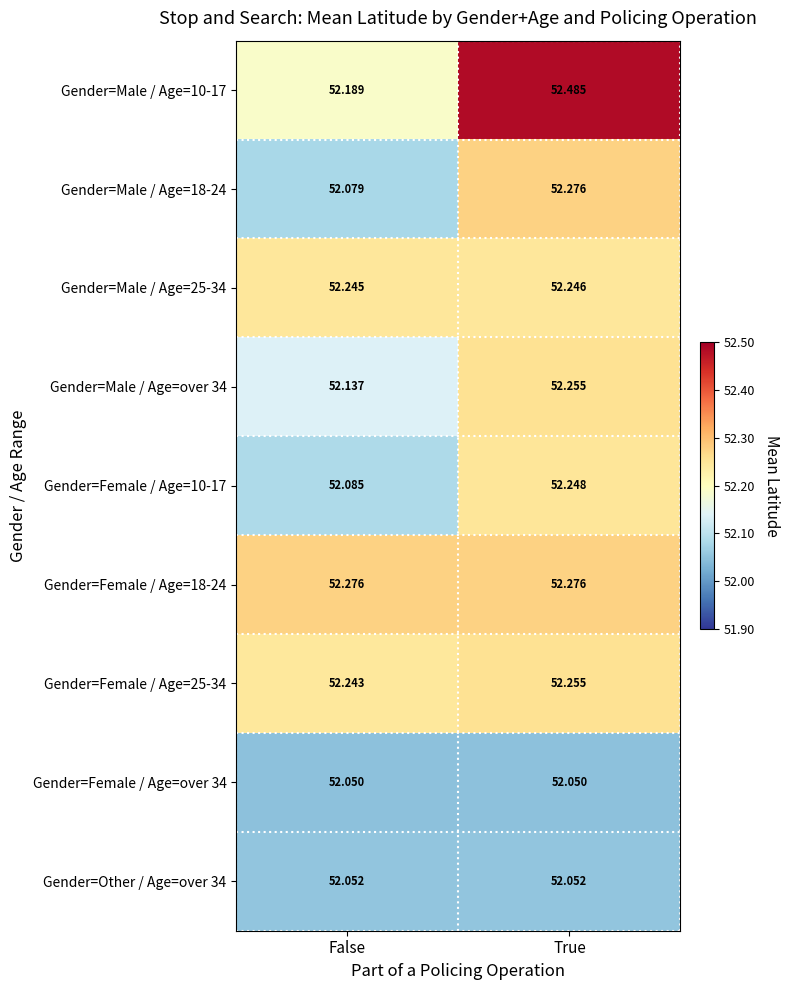

Between False and True, which series saw the biggest shift?

Gender=Male / Age=10-17